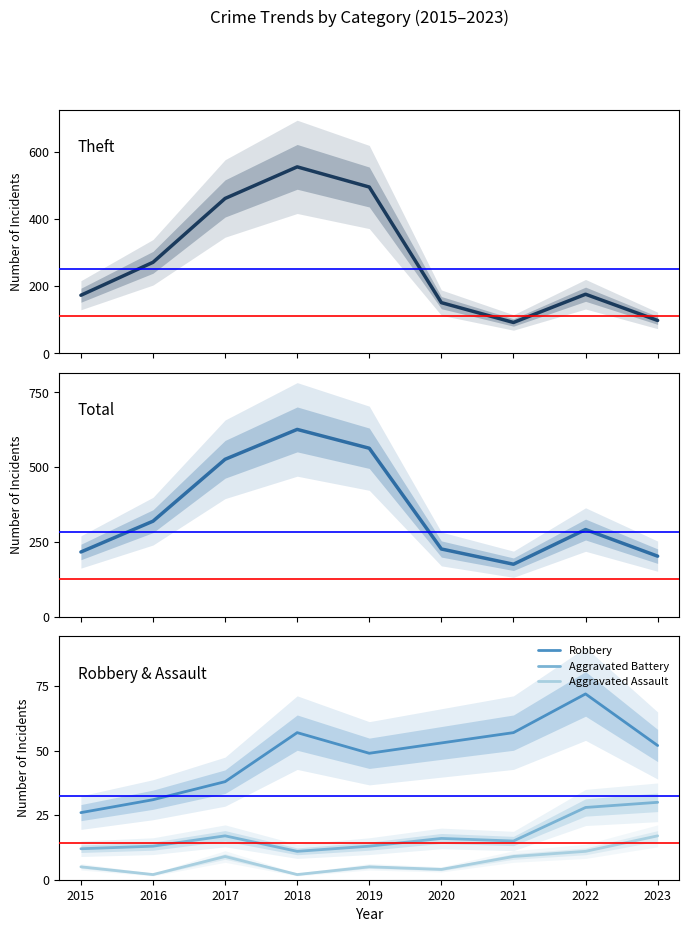

How many data points in Aggravated Battery are above 15?

4